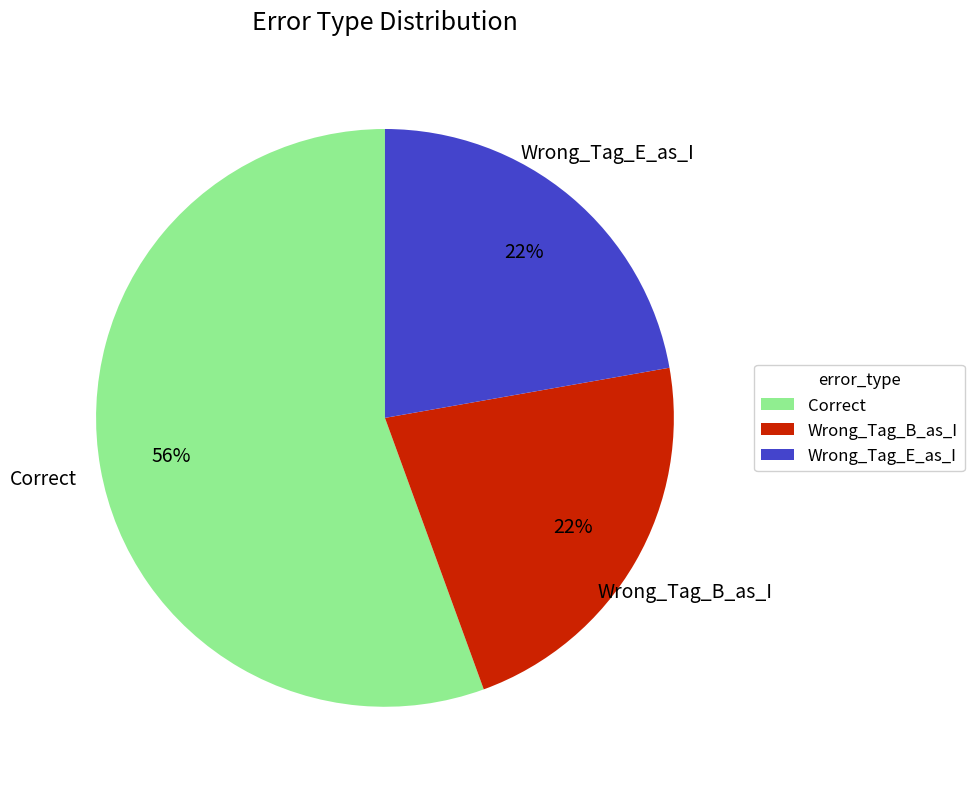

To the nearest percent, what is the combined percentage of Wrong_Tag_E_as_I and Wrong_Tag_B_as_I?

44%